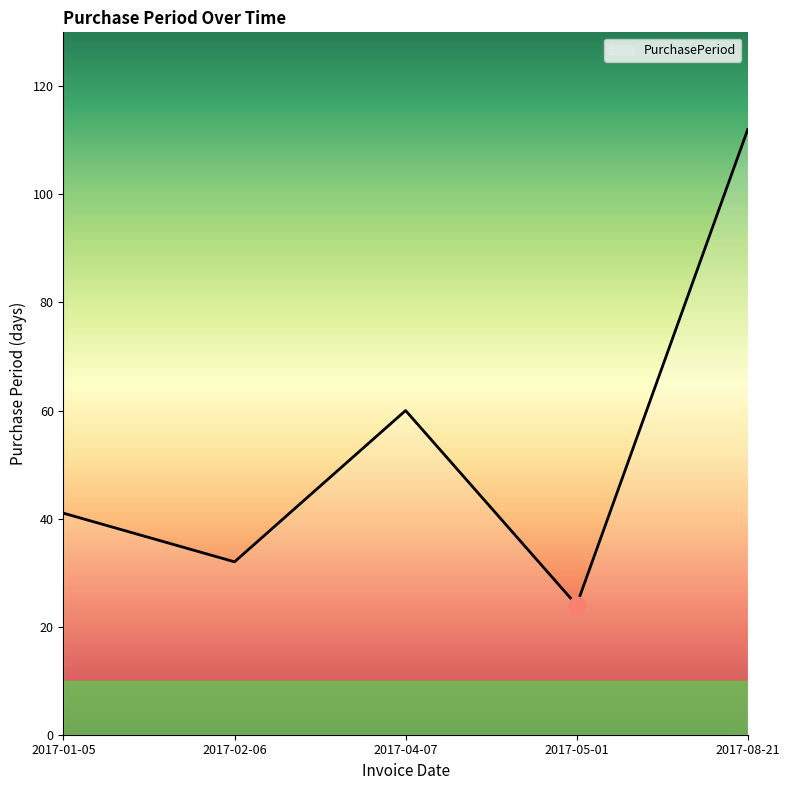

Where is the first local minimum?

2017-02-06